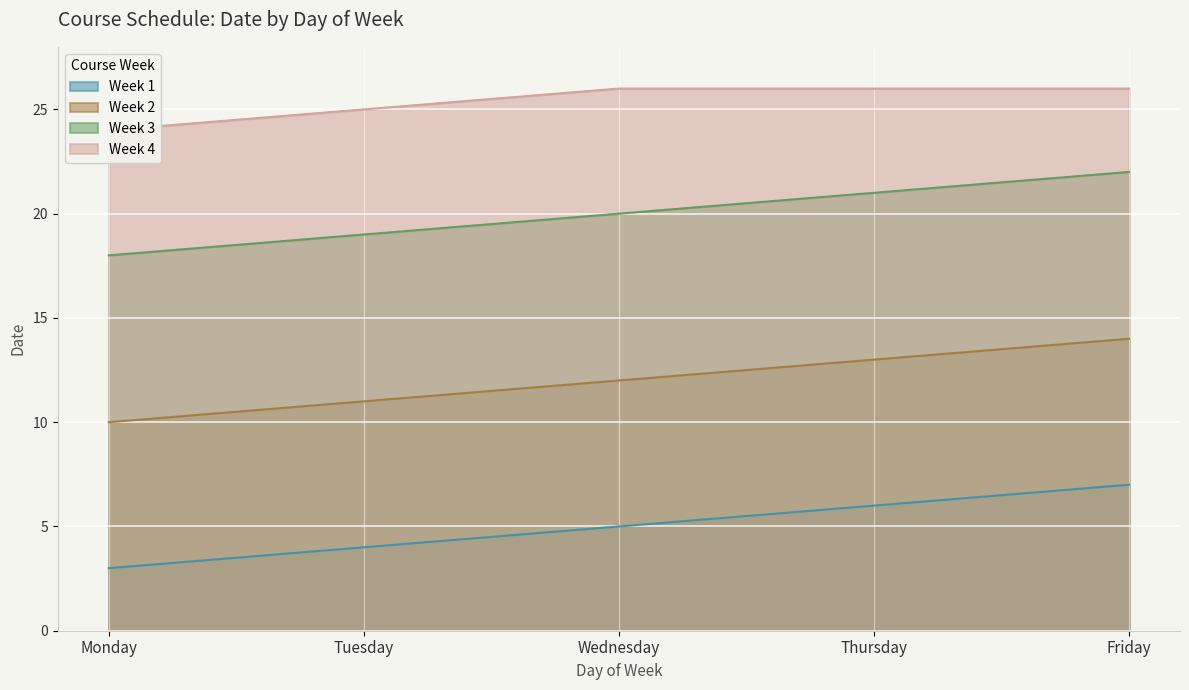

Rank the series by their maximum value, from lowest to highest.

Week 1, Week 2, Week 3, Week 4